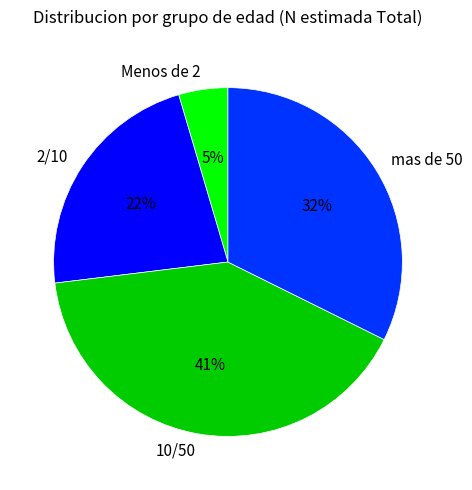

To the nearest percent, what is the average slice percentage?

25%